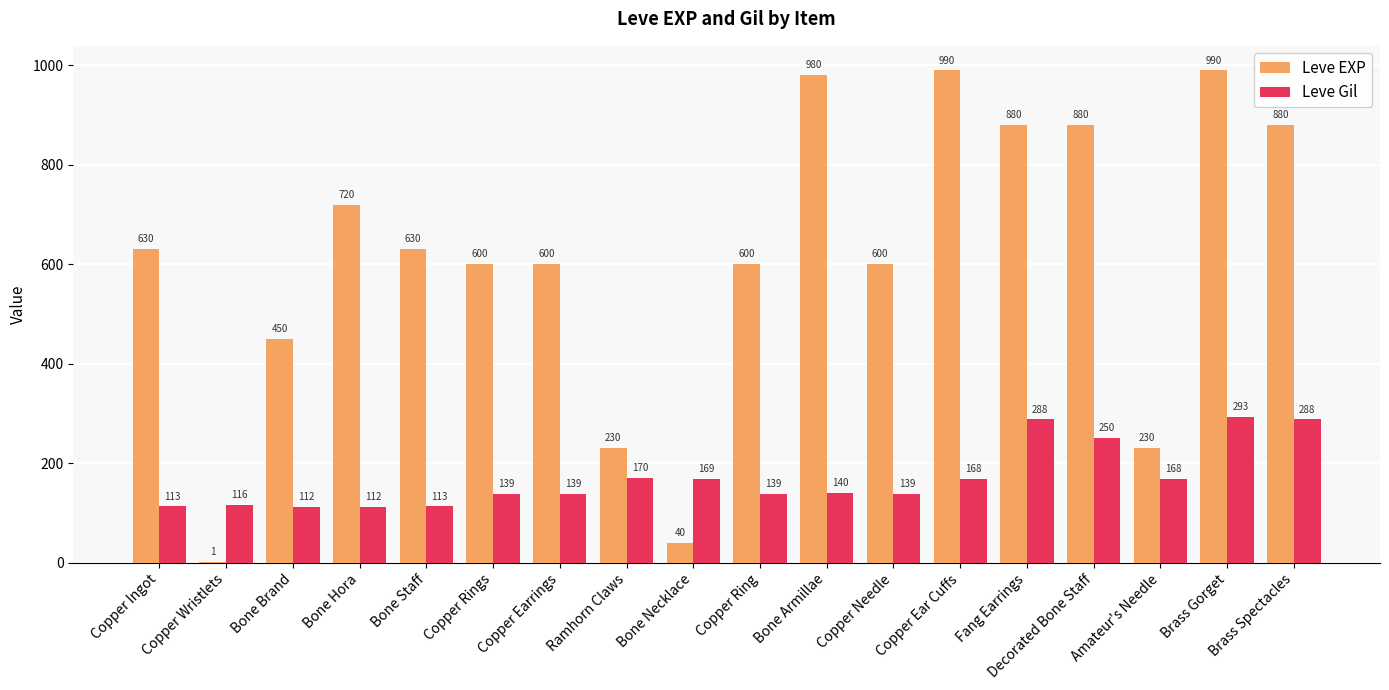

What is the sum of the Leve EXP values at Fang Earrings and Copper Ring?

1480